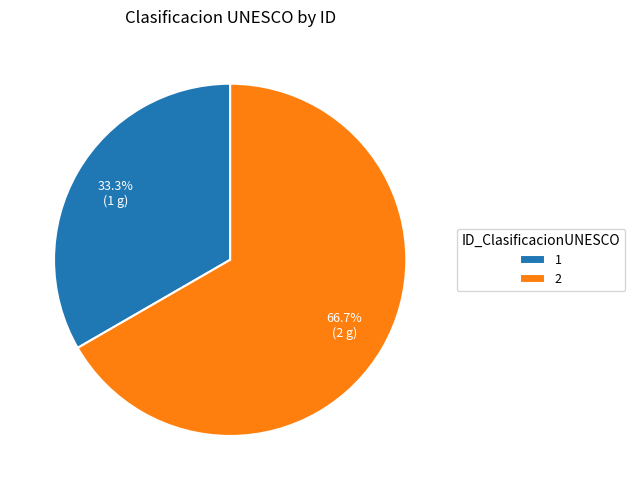

Between 1 and 2, which is larger?

2